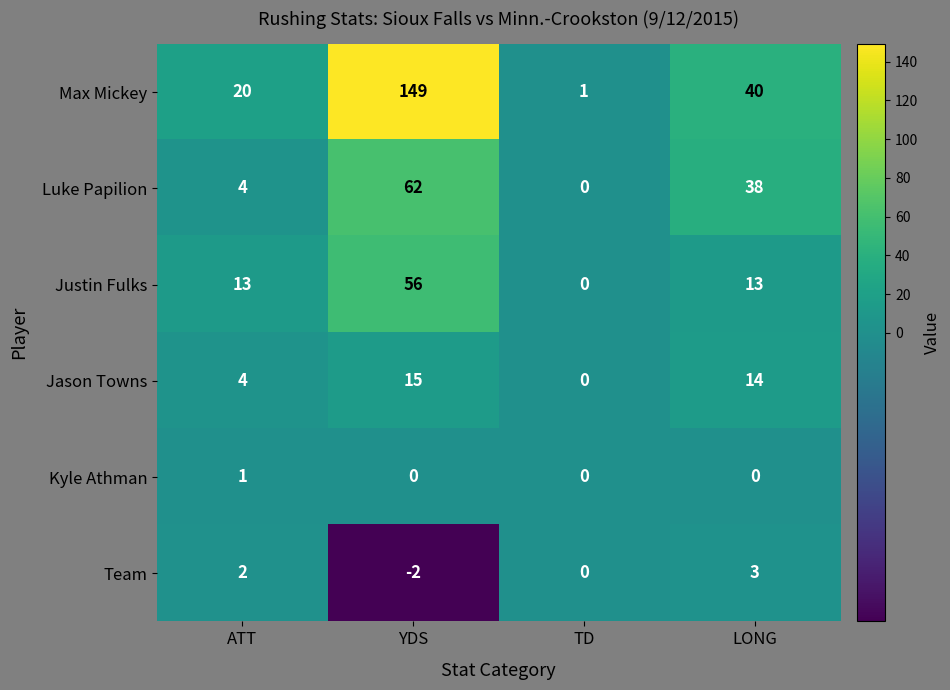

Which series has the largest total across all categories?

Max Mickey